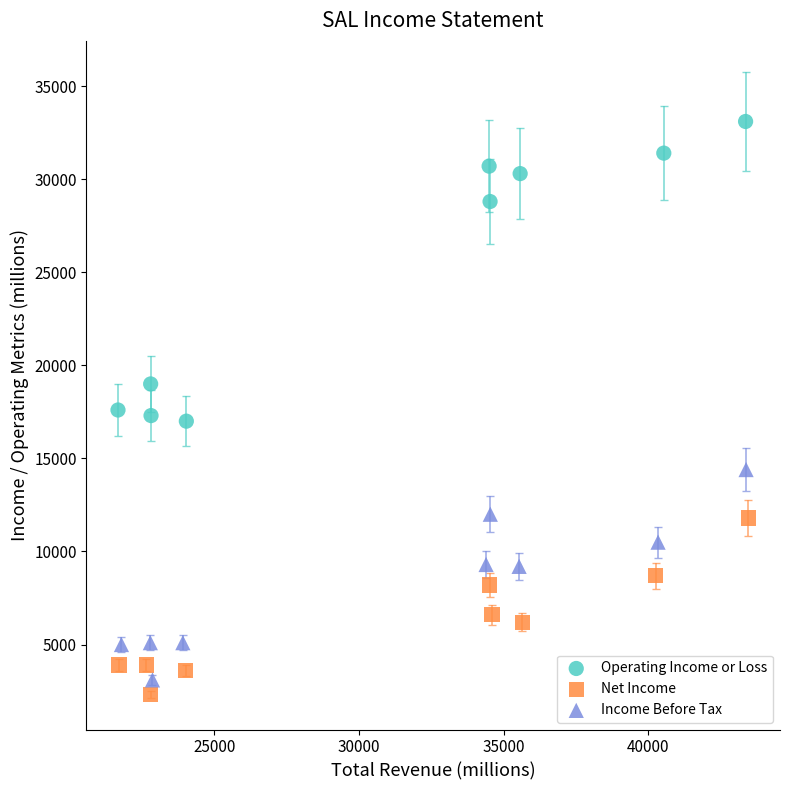

Which series has the largest Y range (max minus min)?

Operating Income or Loss